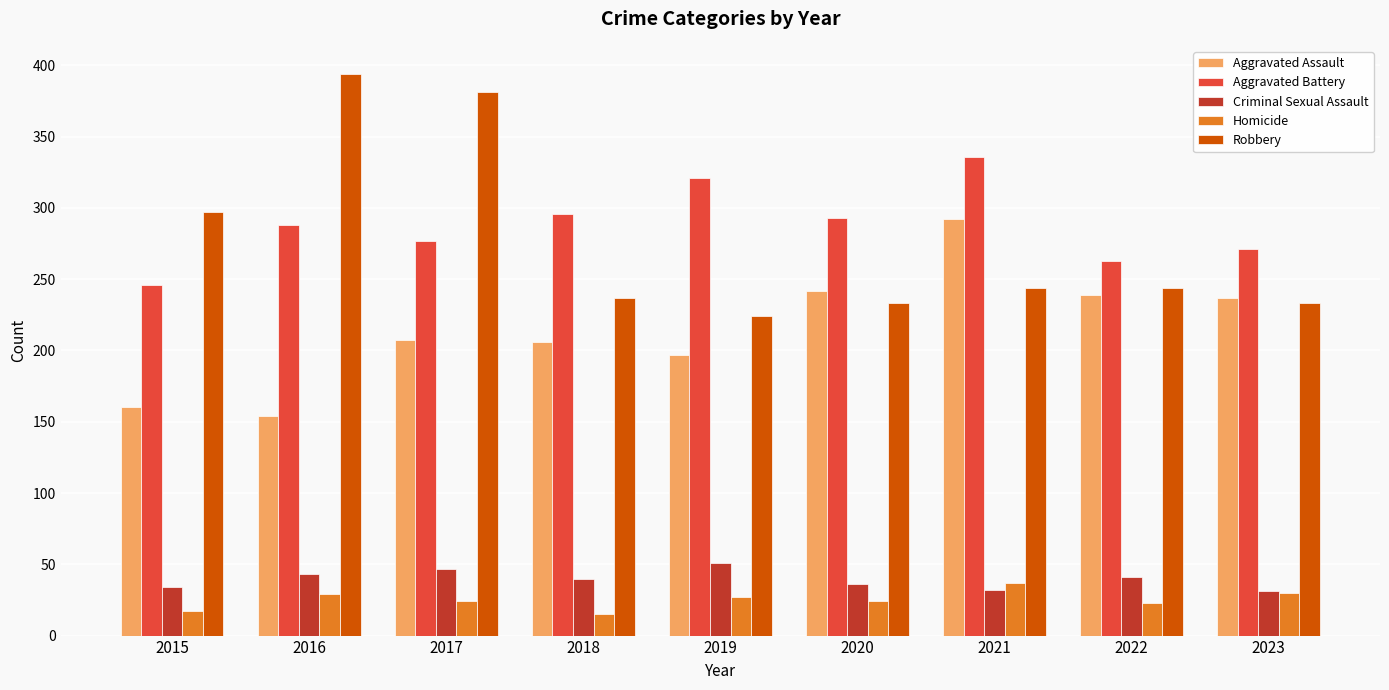

Read the Aggravated Battery value at 2019, to the nearest 10.

320